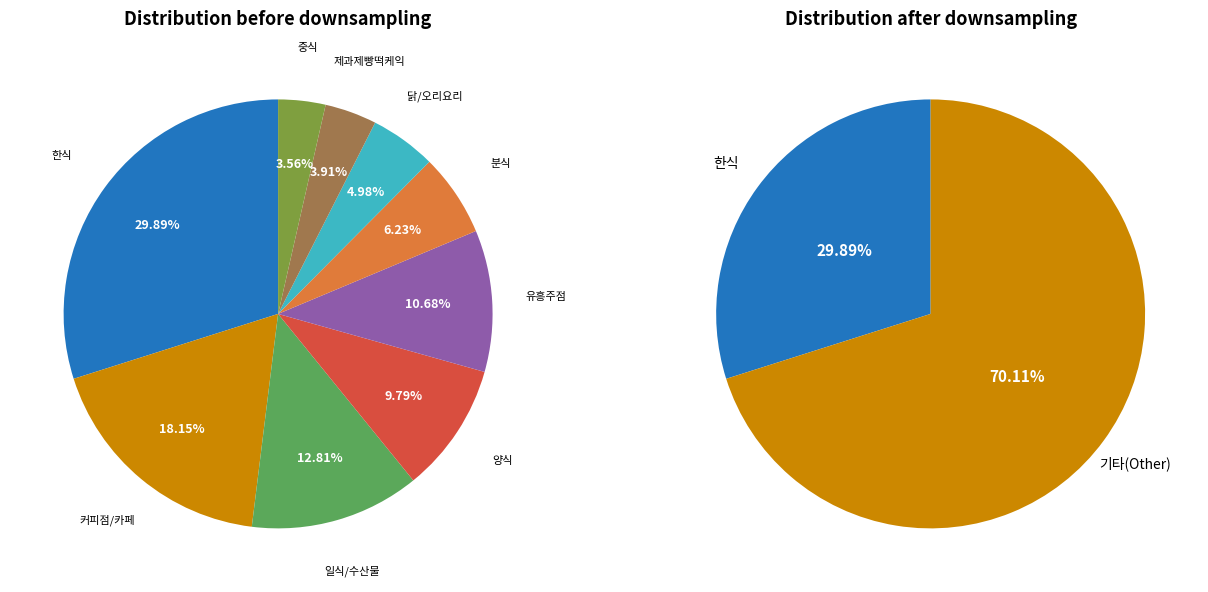

What is the largest slice in the pie chart?

한식